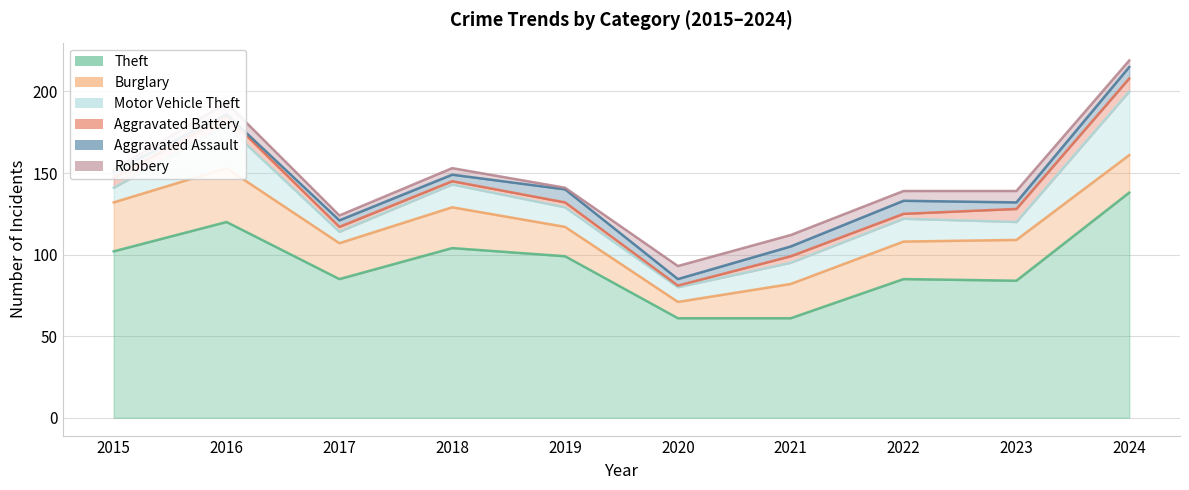

True or false: Aggravated Battery and Burglary intersect in this chart.

False